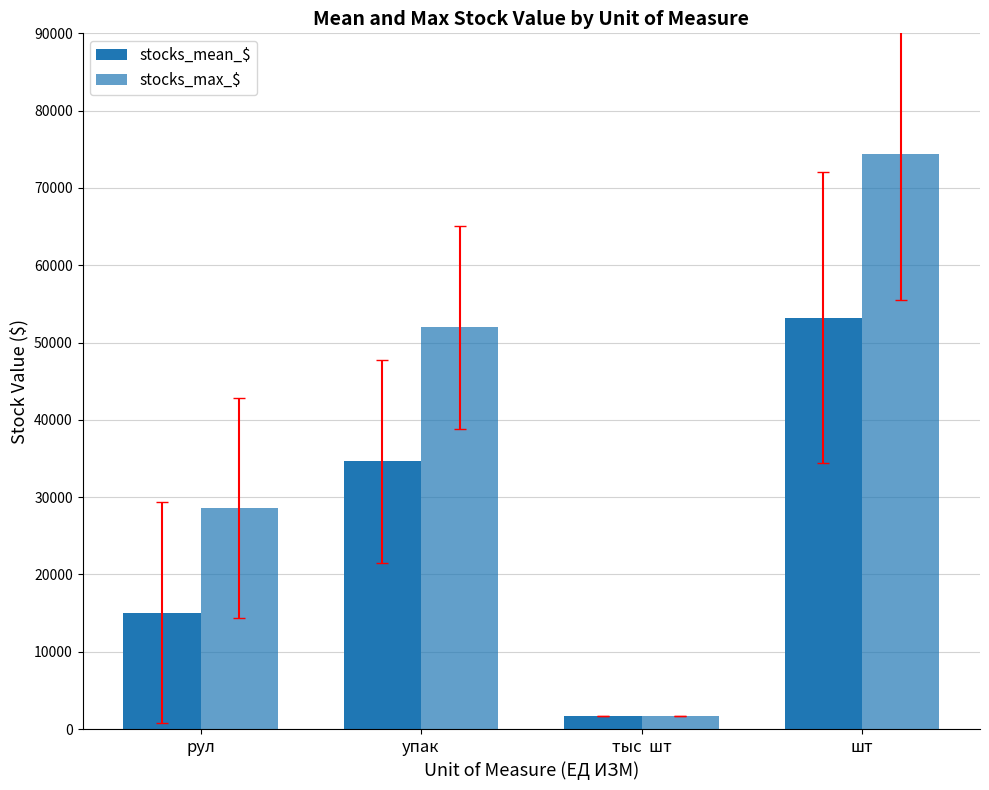

Rank the series at шт from highest to lowest value.

stocks_max_$, stocks_mean_$